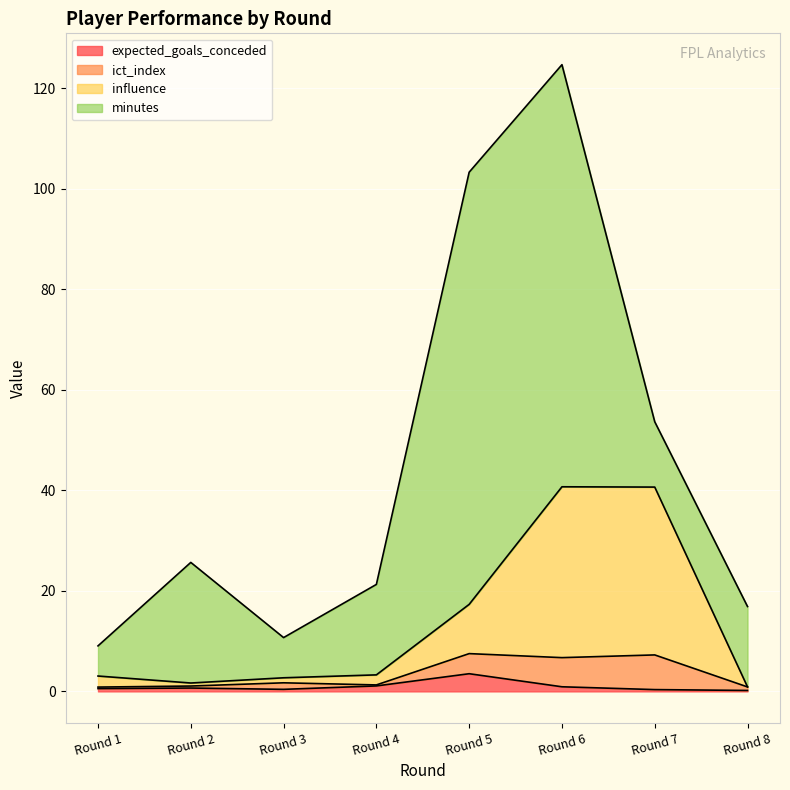

What is the highest value of the expected_goals_conceded series?

3.5